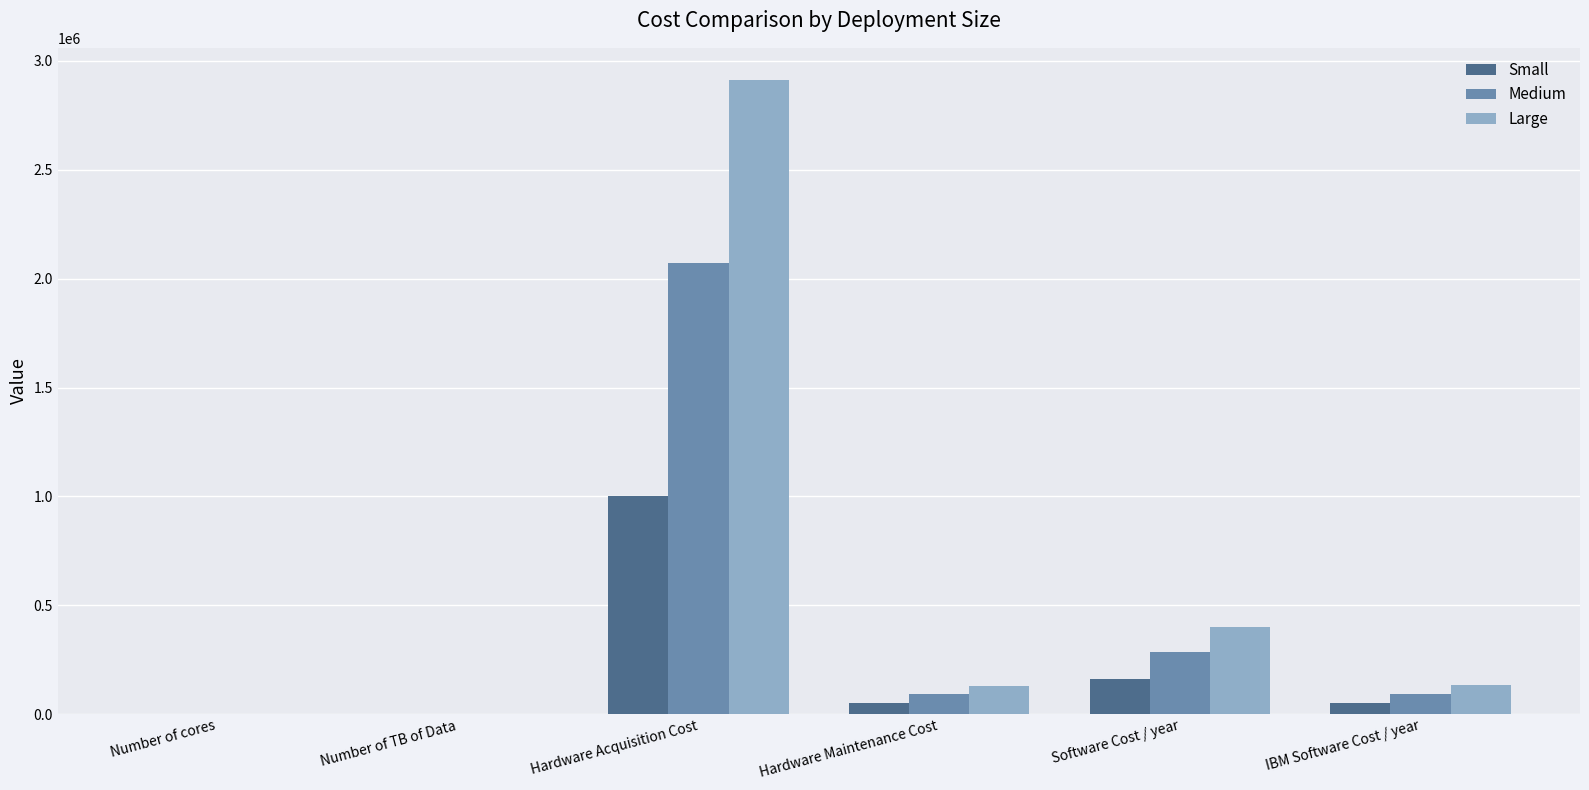

Which label corresponds to the largest value in the chart?

Hardware Acquisition Cost